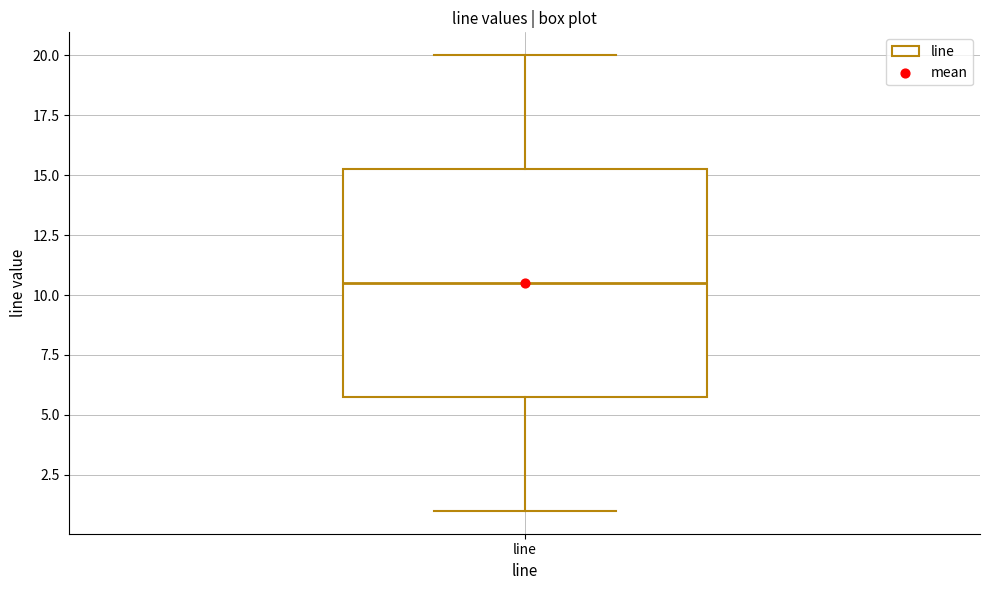

Where does the upper whisker of the box for line end on the y-axis? The values are not printed on the chart, so give them approximately, as read against the axis.

20.0